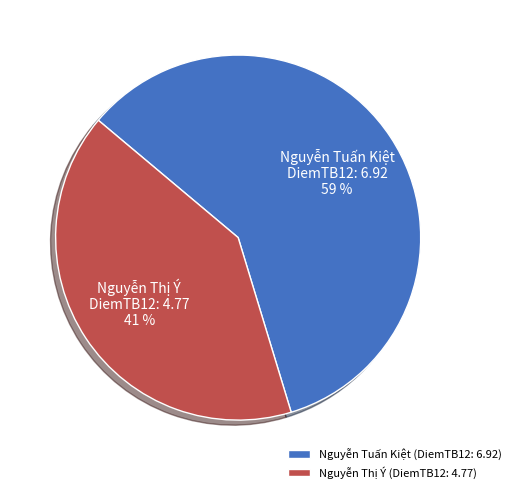

Does Nguyễn Tuấn Kiệt (DiemTB12: 6.92) account for over 50% of the chart?

Yes